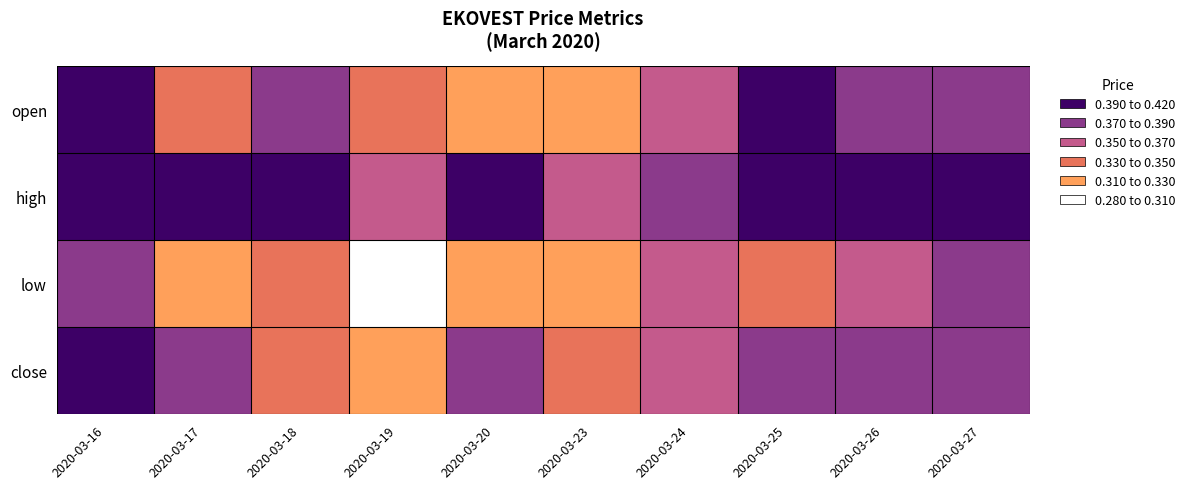

The value of low at 2020-03-16 is 3.1. True or false?

False